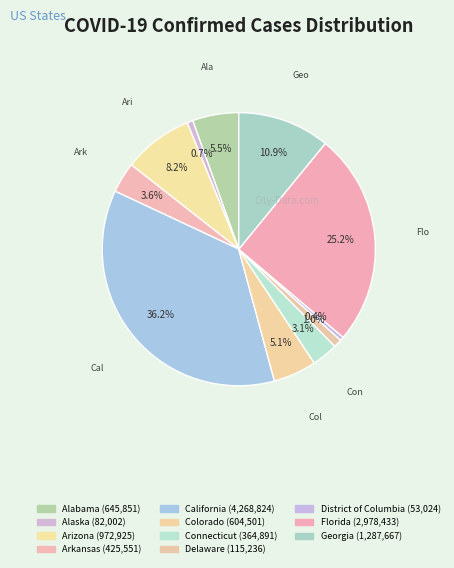

Rank the categories by value from lowest to highest.

District of Columbia, Alaska, Delaware, Connecticut, Arkansas, Colorado, Alabama, Arizona, Georgia, Florida, California